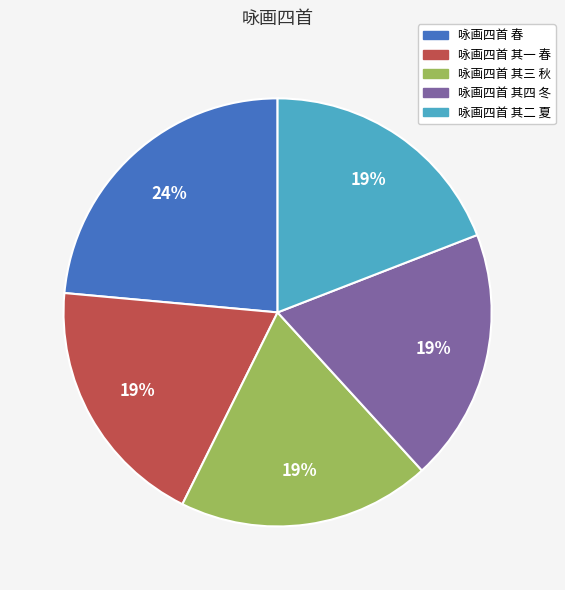

Which category has the biggest portion of the pie?

咏画四首 春